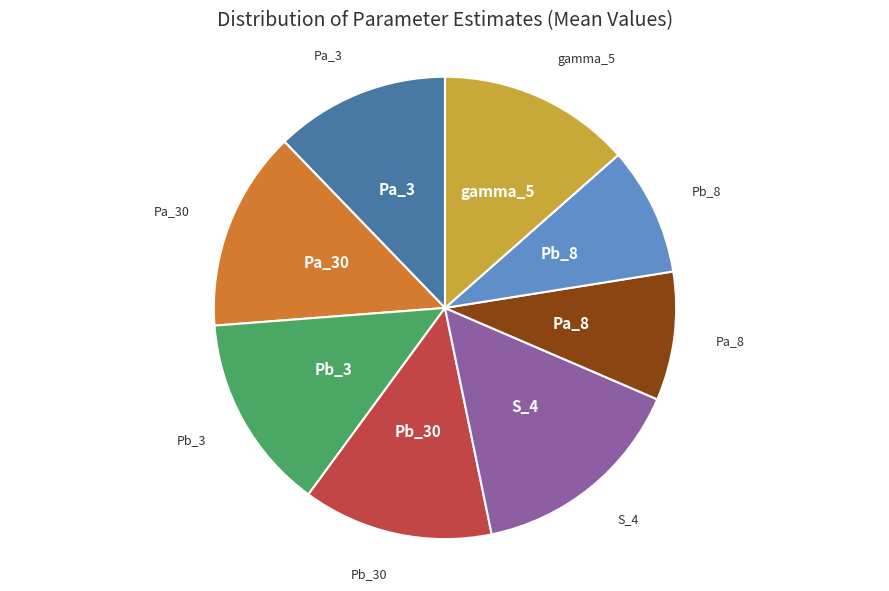

Is there any slice that represents more than half of the pie?

No